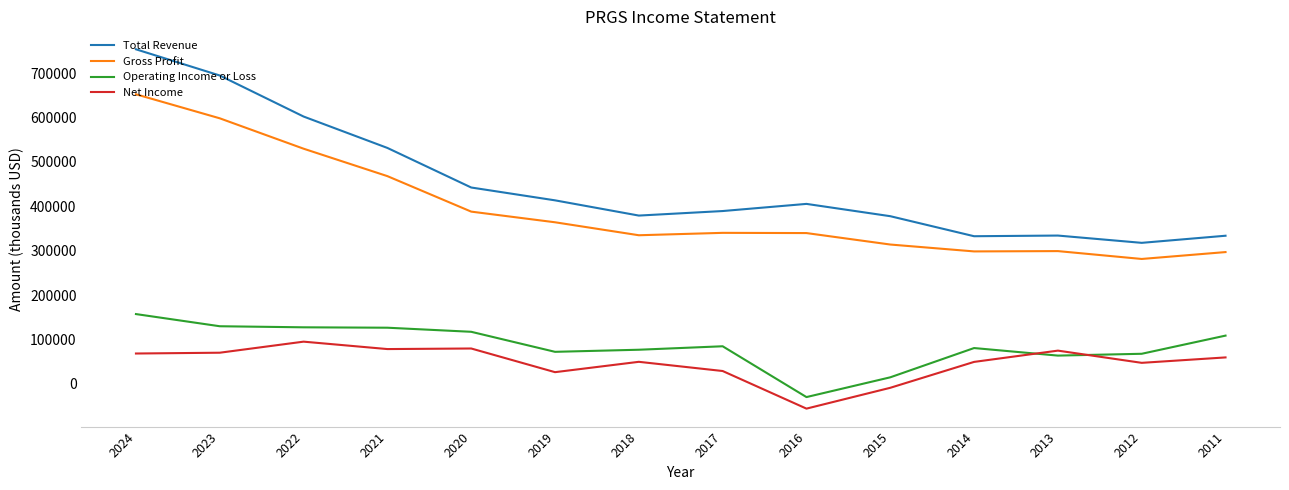

What is the highest value of the Operating Income or Loss series?

157200